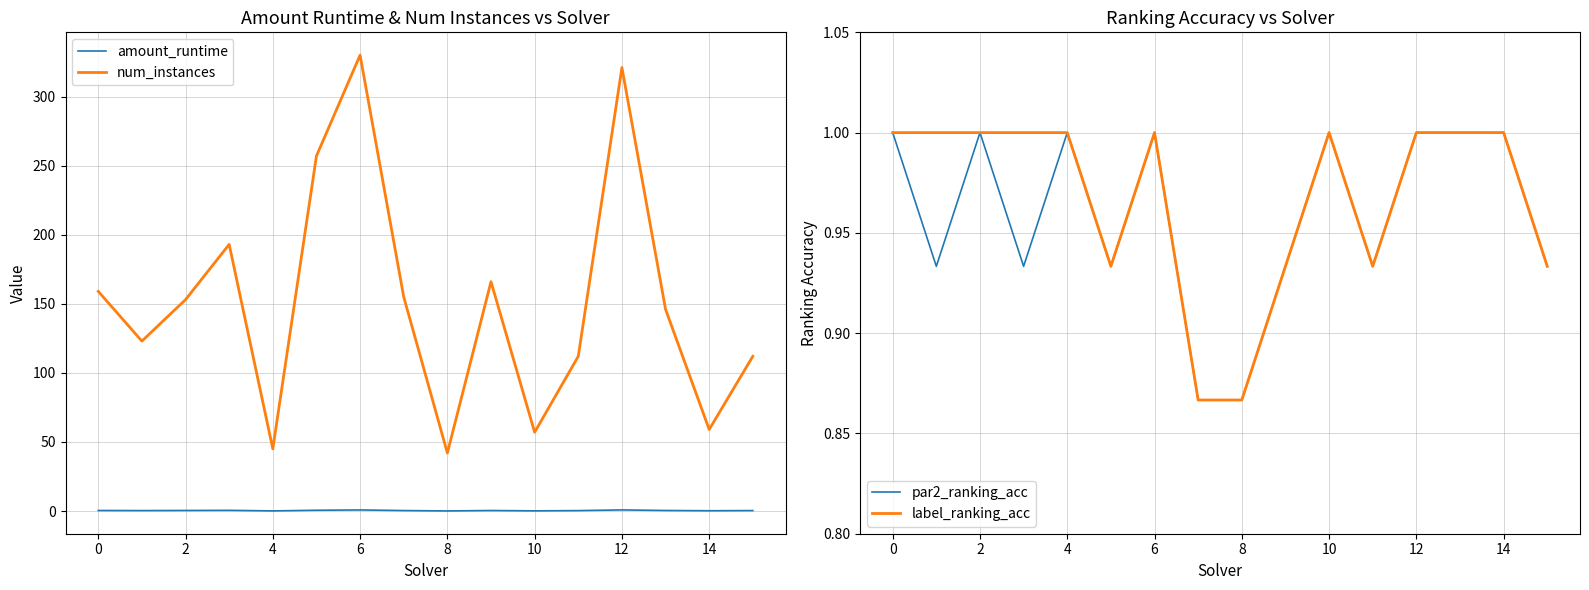

What is the maximum value shown in the chart?

330.0